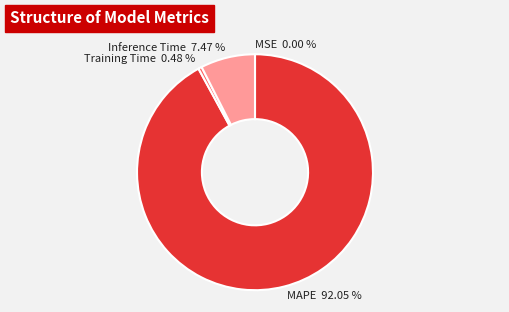

What is the largest slice in the pie chart?

MAPE